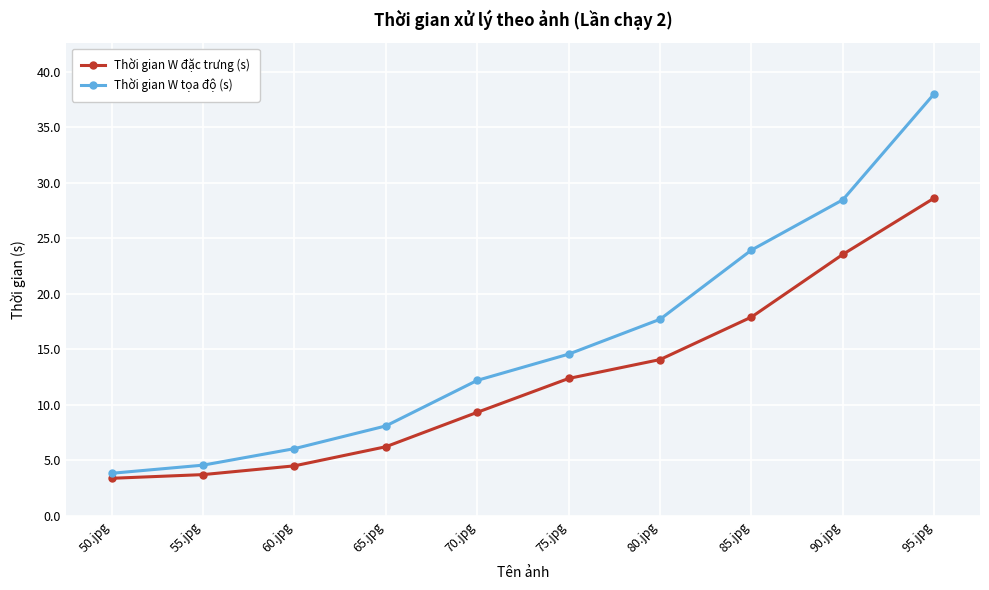

Between 60.jpg and 95.jpg, which series saw the biggest shift?

Thời gian W tọa độ (s)